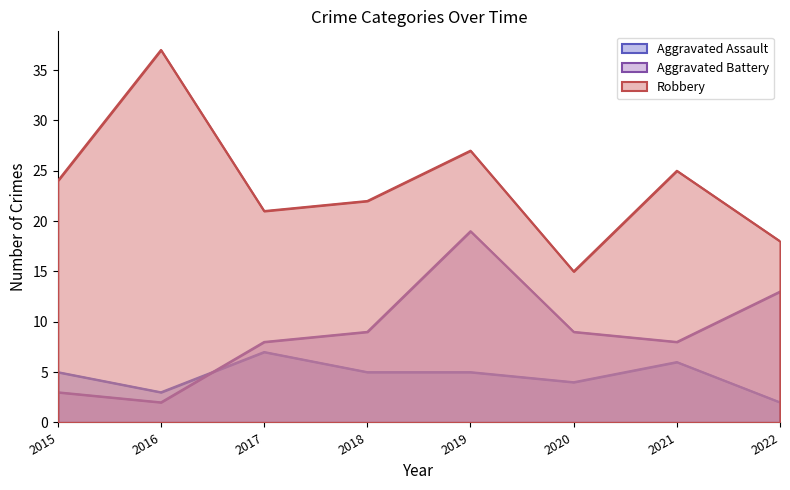

What is the sum of the Aggravated Battery values at 2018 and 2020?

18